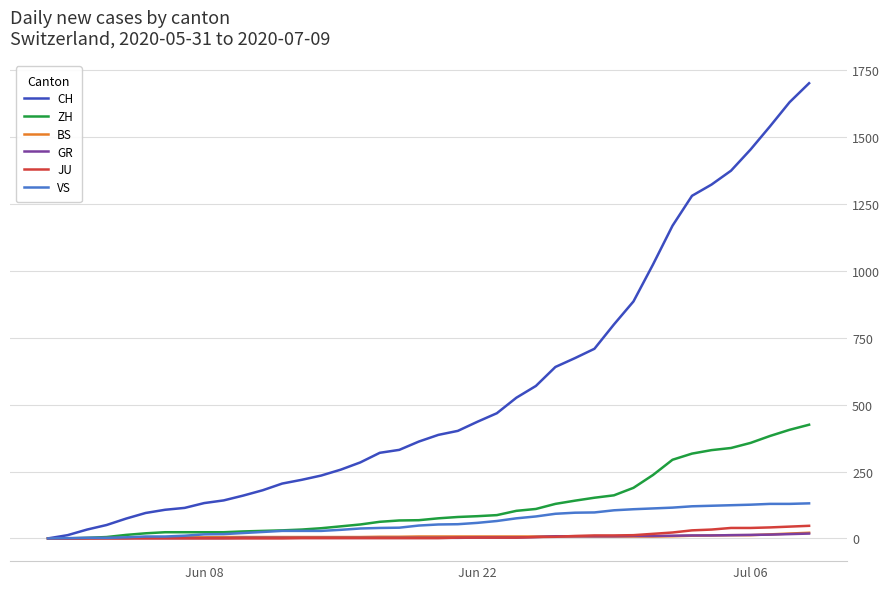

Which series has the largest range (max minus min)?

CH